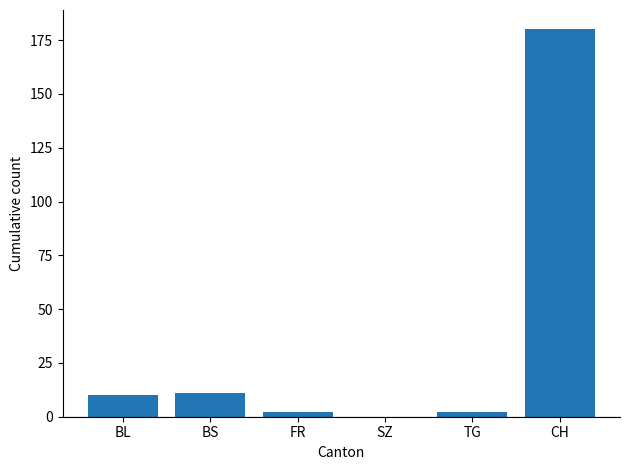

The value at BL is 4. True or false?

False